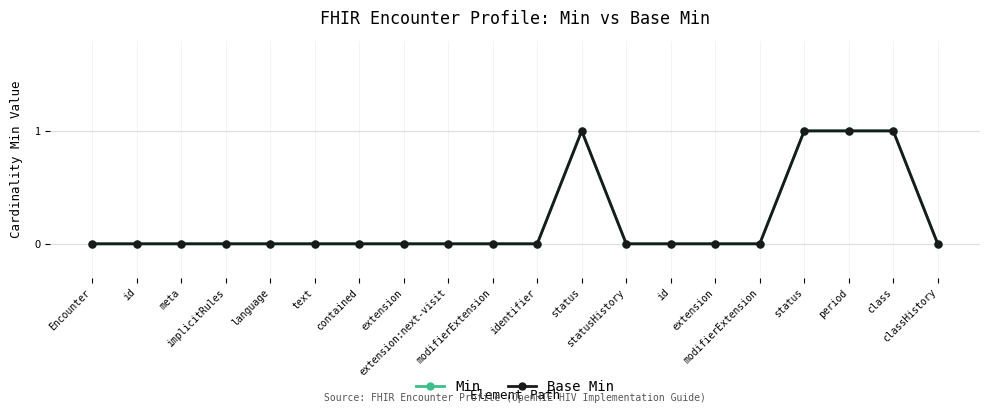

How many categories are shown in the chart?

20